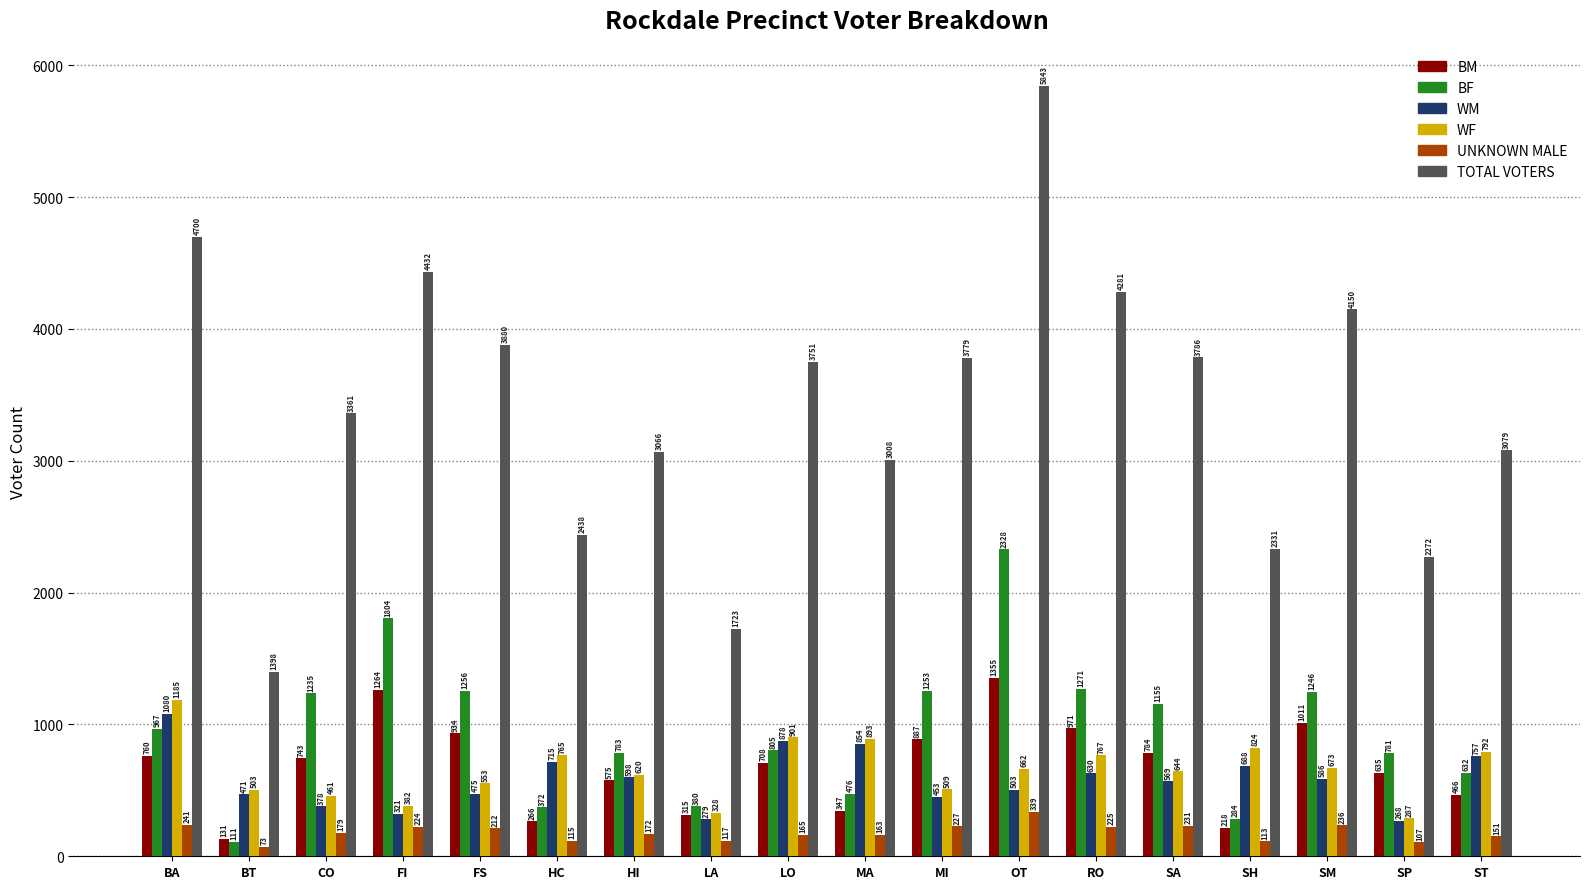

Between RO and SH, which series saw the biggest shift?

TOTAL VOTERS